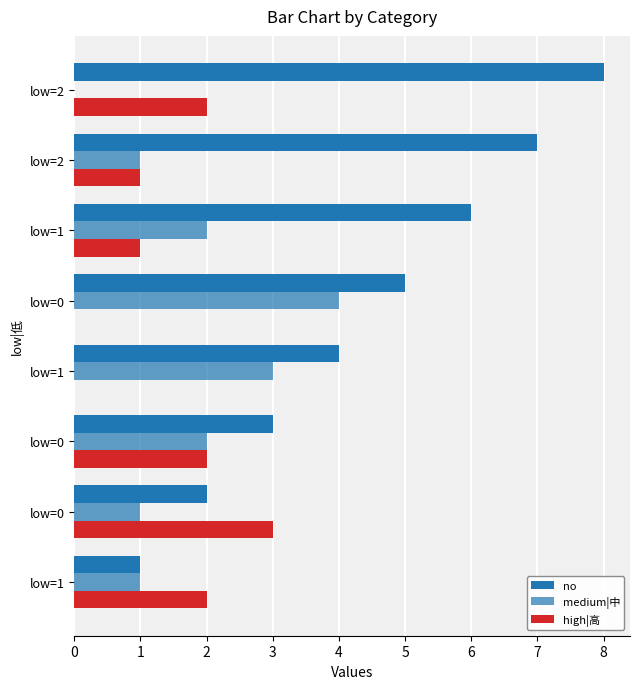

What is the difference between the second highest and second lowest values in the no series?

5